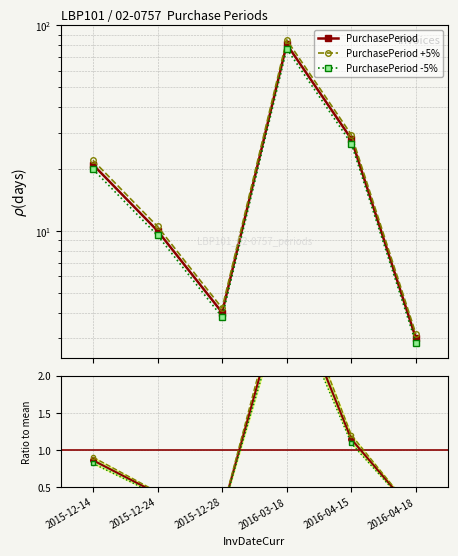

Is it true that PurchasePeriod +5% equals 0.6 at 2015-12-24?

False